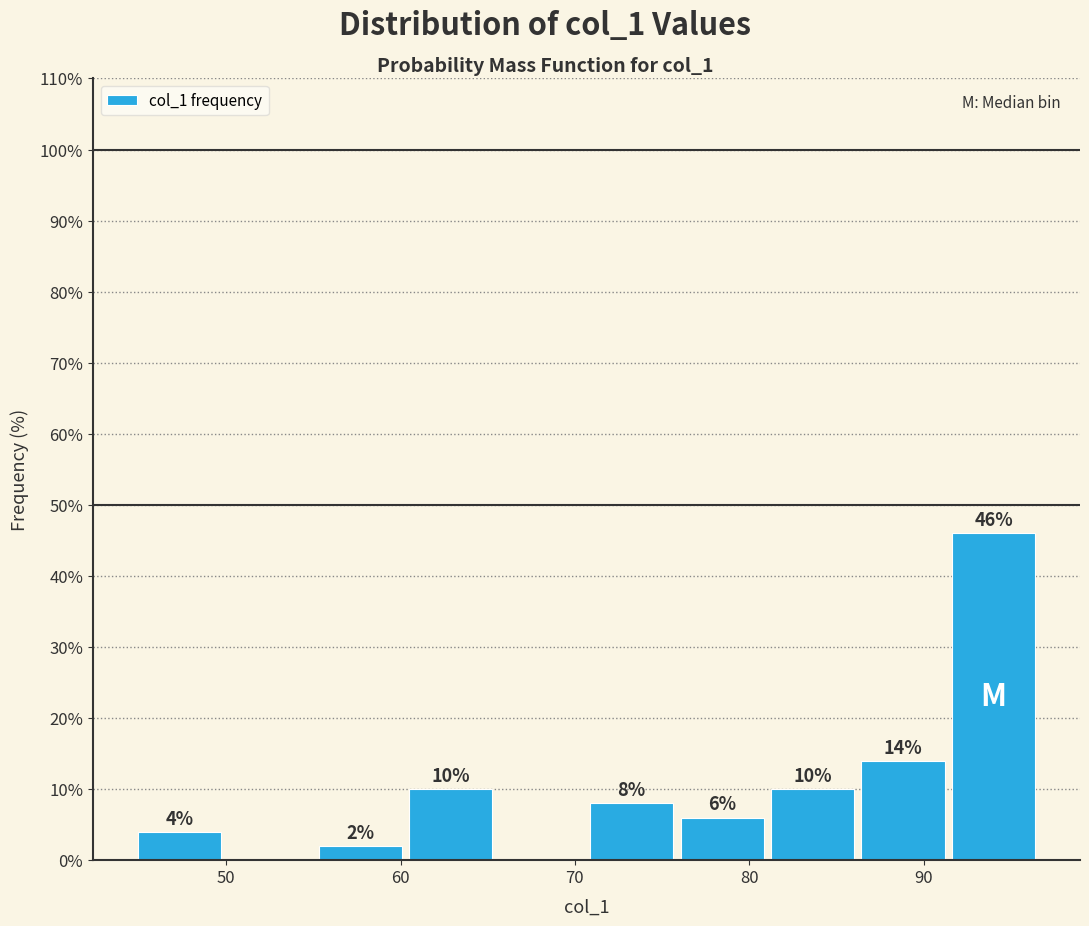

Which range on the x-axis has the tallest bar?

91 to 97